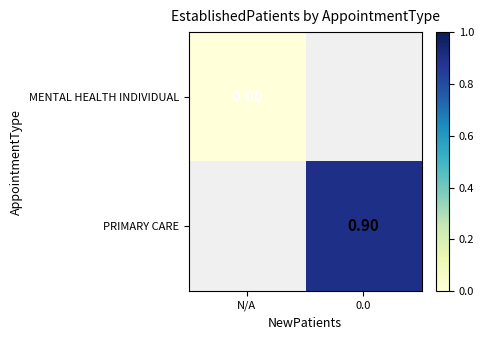

How many positive values does the PRIMARY CARE series have?

1